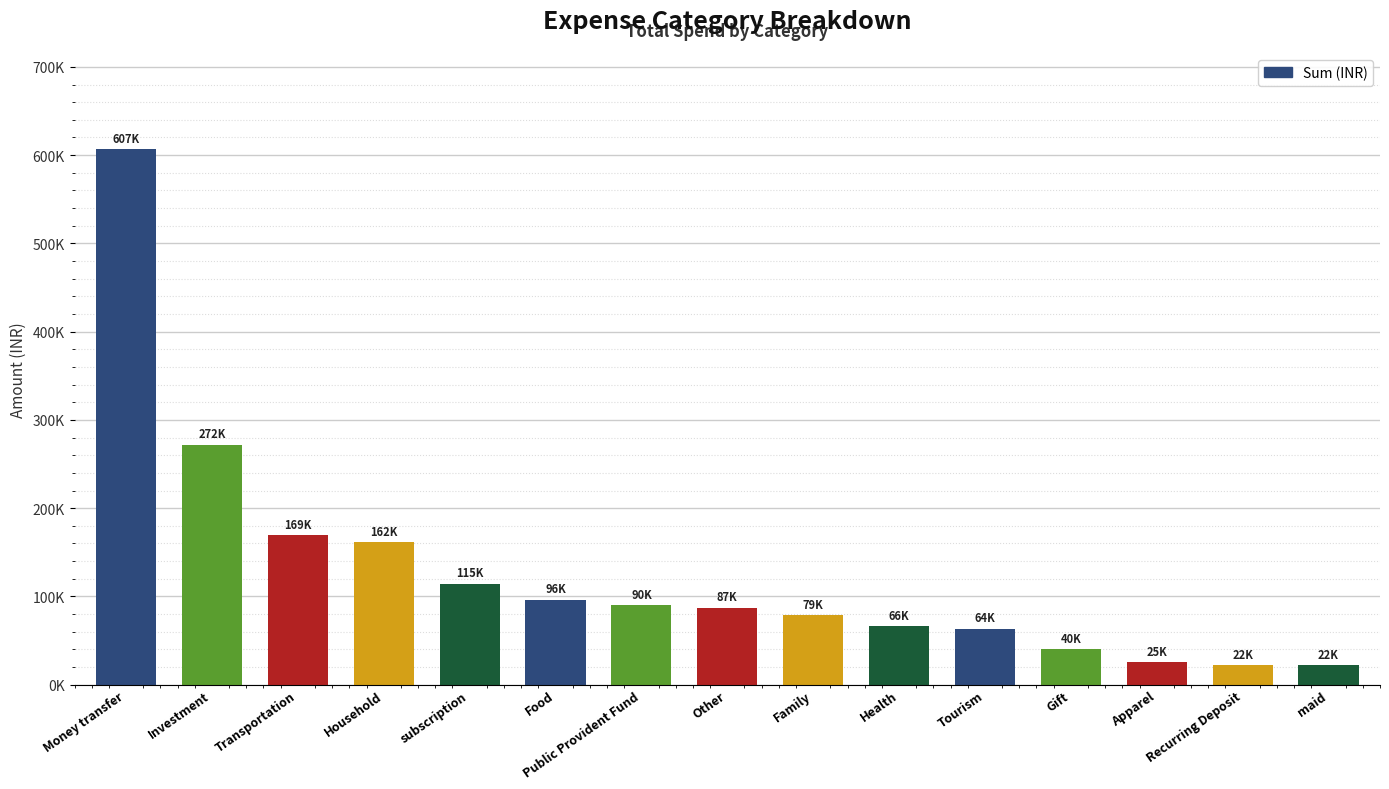

What is the change in value from Other to maid?

-65186.3